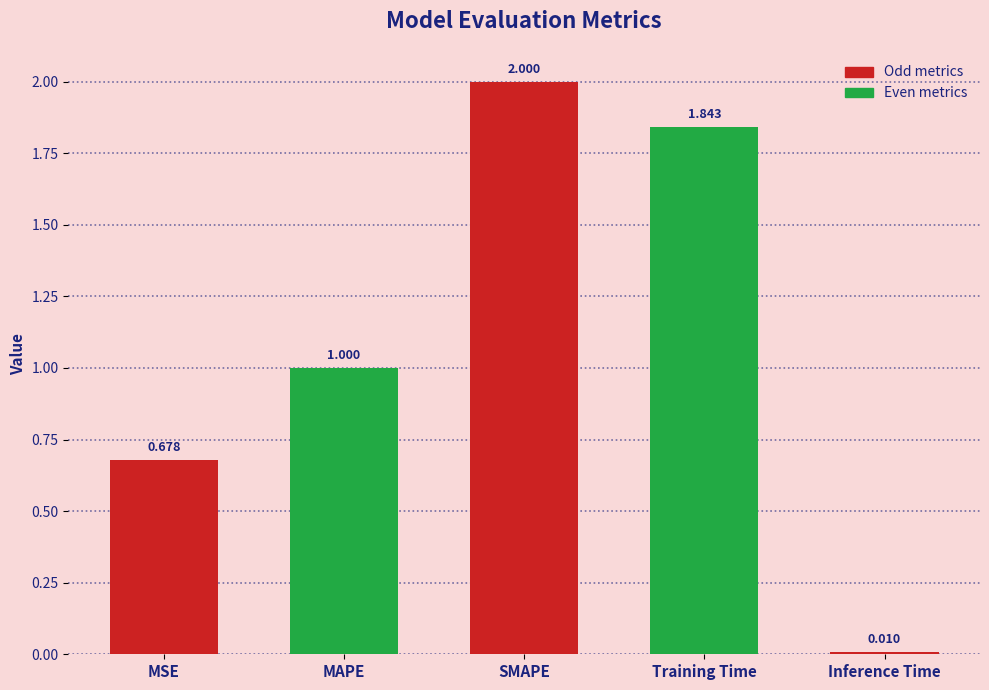

What is the value of the 3rd bar from the left?

2.0